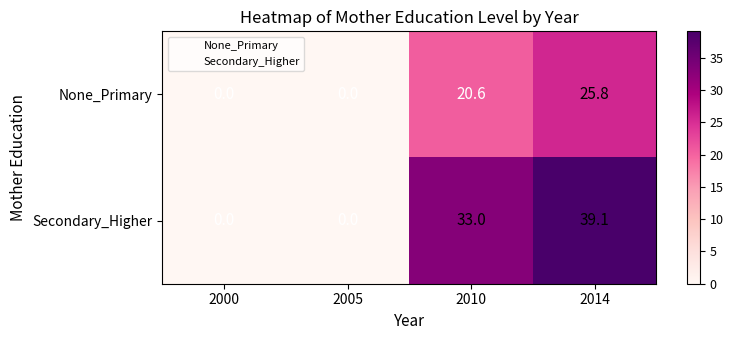

At which category is the sum across all series the highest?

2014